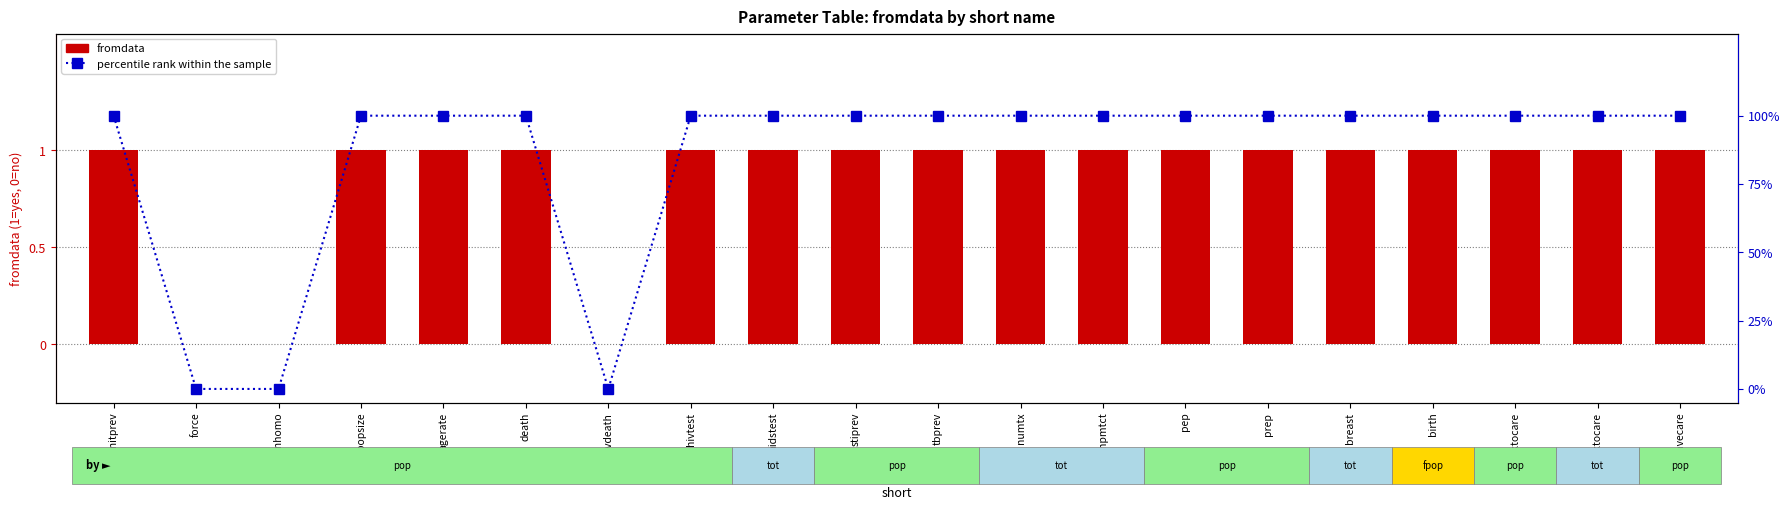

The percentile rank within the sample series shows 100 at agerate. True or false?

True